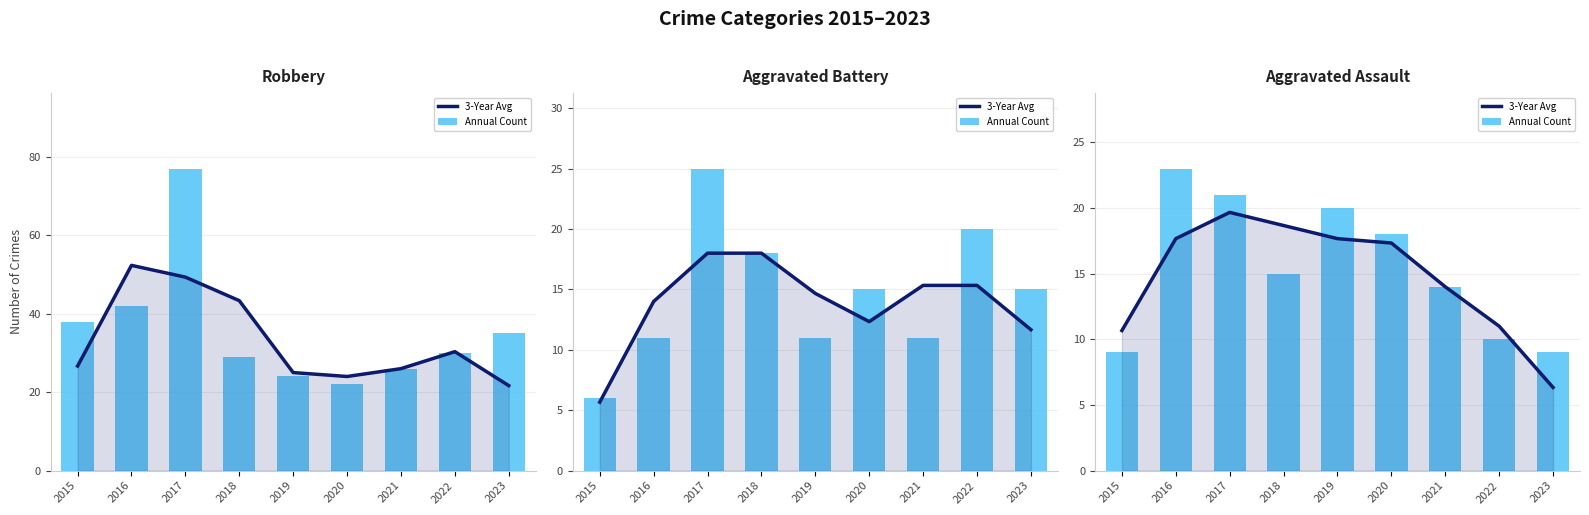

Between 2021 and 2023, which series saw the biggest shift?

3-Year Avg